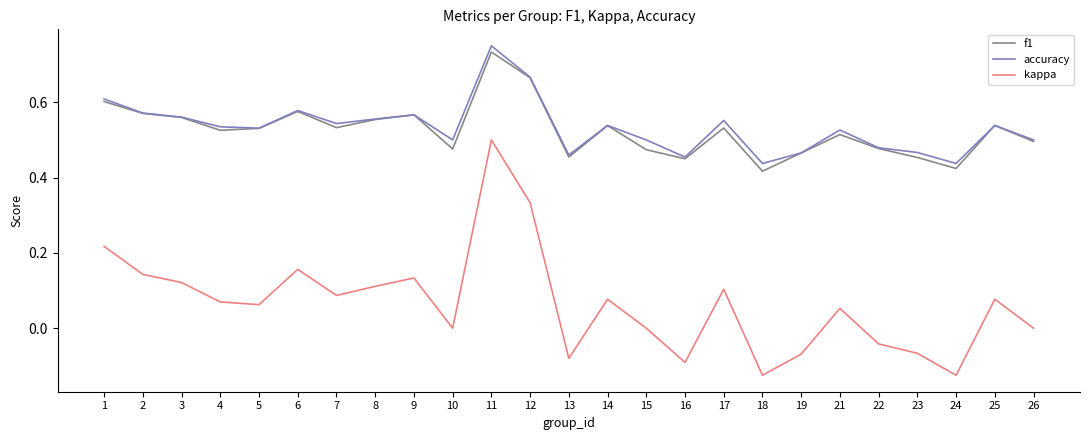

Which series has the largest total across all categories?

accuracy